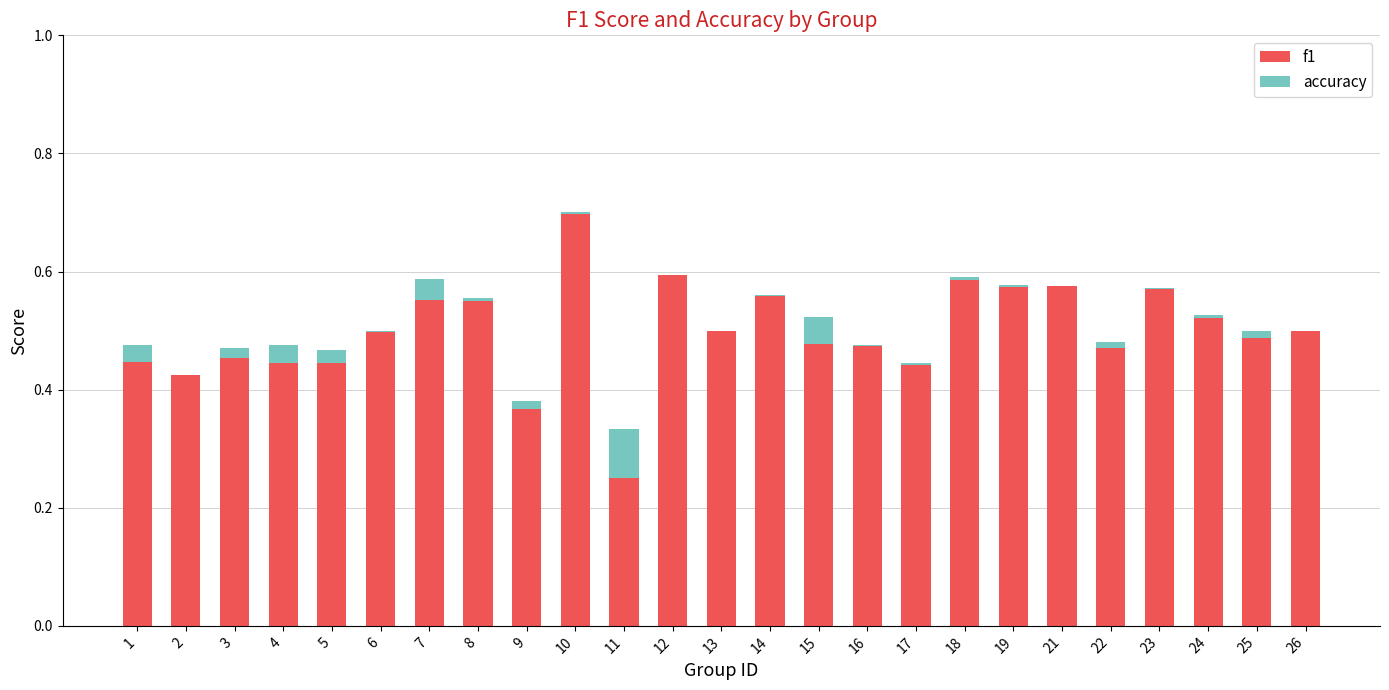

The value of f1 at 18 is 0.6. True or false?

True